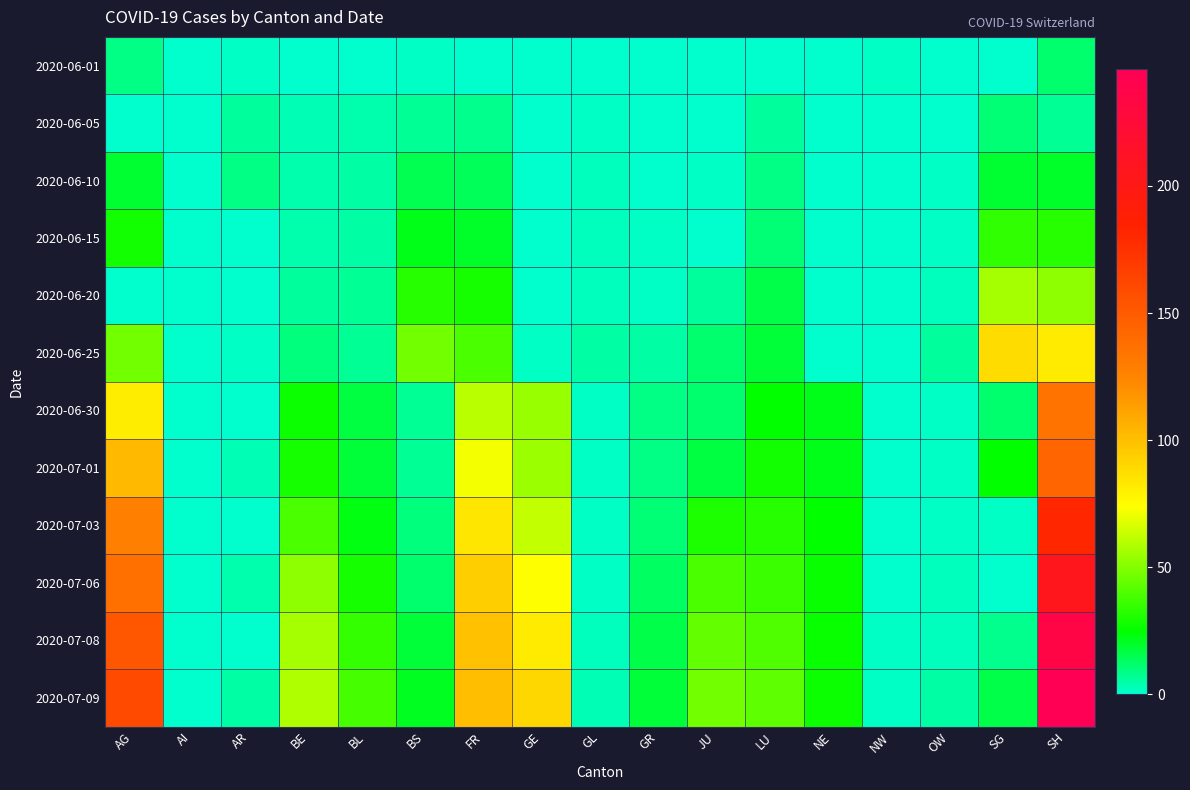

Reading left to right, what are all the values shown in this chart?

2020-06-01: AG=9	AI=0	AR=1	BE=0	BL=0	BS=1	FR=0	GE=0	GL=0	GR=0	JU=0	LU=0	NE=0	NW=1	OW=0	SG=0	SH=12
2020-06-05: AG=0	AI=0	AR=6	BE=3	BL=4	BS=7	FR=8	GE=0	GL=1	GR=0	JU=0	LU=6	NE=0	NW=0	OW=0	SG=11	SH=7
2020-06-10: AG=19	AI=0	AR=9	BE=4	BL=5	BS=15	FR=14	GE=0	GL=2	GR=0	JU=1	LU=9	NE=0	NW=0	OW=1	SG=19	SH=20
2020-06-15: AG=28	AI=0	AR=0	BE=4	BL=5	BS=22	FR=20	GE=0	GL=2	GR=1	JU=0	LU=11	NE=0	NW=0	OW=1	SG=34	SH=32
2020-06-20: AG=0	AI=0	AR=0	BE=6	BL=7	BS=32	FR=29	GE=0	GL=2	GR=1	JU=6	LU=16	NE=0	NW=0	OW=2	SG=57	SH=52
2020-06-25: AG=47	AI=0	AR=1	BE=10	BL=7	BS=47	FR=39	GE=1	GL=5	GR=5	JU=12	LU=18	NE=0	NW=0	OW=6	SG=88	SH=82
2020-06-30: AG=81	AI=0	AR=0	BE=27	BL=17	BS=7	FR=61	GE=54	GL=1	GR=9	JU=12	LU=25	NE=22	NW=0	OW=1	SG=12	SH=135
2020-07-01: AG=102	AI=0	AR=3	BE=29	BL=18	BS=7	FR=72	GE=55	GL=1	GR=9	JU=17	LU=28	NE=22	NW=0	OW=1	SG=25	SH=144
2020-07-03: AG=128	AI=0	AR=0	BE=39	BL=23	BS=10	FR=84	GE=62	GL=1	GR=11	JU=30	LU=32	NE=25	NW=0	OW=1	SG=1	SH=182
2020-07-06: AG=137	AI=0	AR=4	BE=52	BL=29	BS=12	FR=94	GE=74	GL=1	GR=13	JU=39	LU=36	NE=26	NW=0	OW=2	SG=0	SH=205
2020-07-08: AG=153	AI=0	AR=0	BE=57	BL=35	BS=18	FR=99	GE=82	GL=2	GR=16	JU=44	LU=40	NE=26	NW=1	OW=2	SG=8	SH=235
2020-07-09: AG=160	AI=0	AR=5	BE=59	BL=38	BS=21	FR=100	GE=90	GL=3	GR=18	JU=47	LU=43	NE=27	NW=1	OW=5	SG=16	SH=246